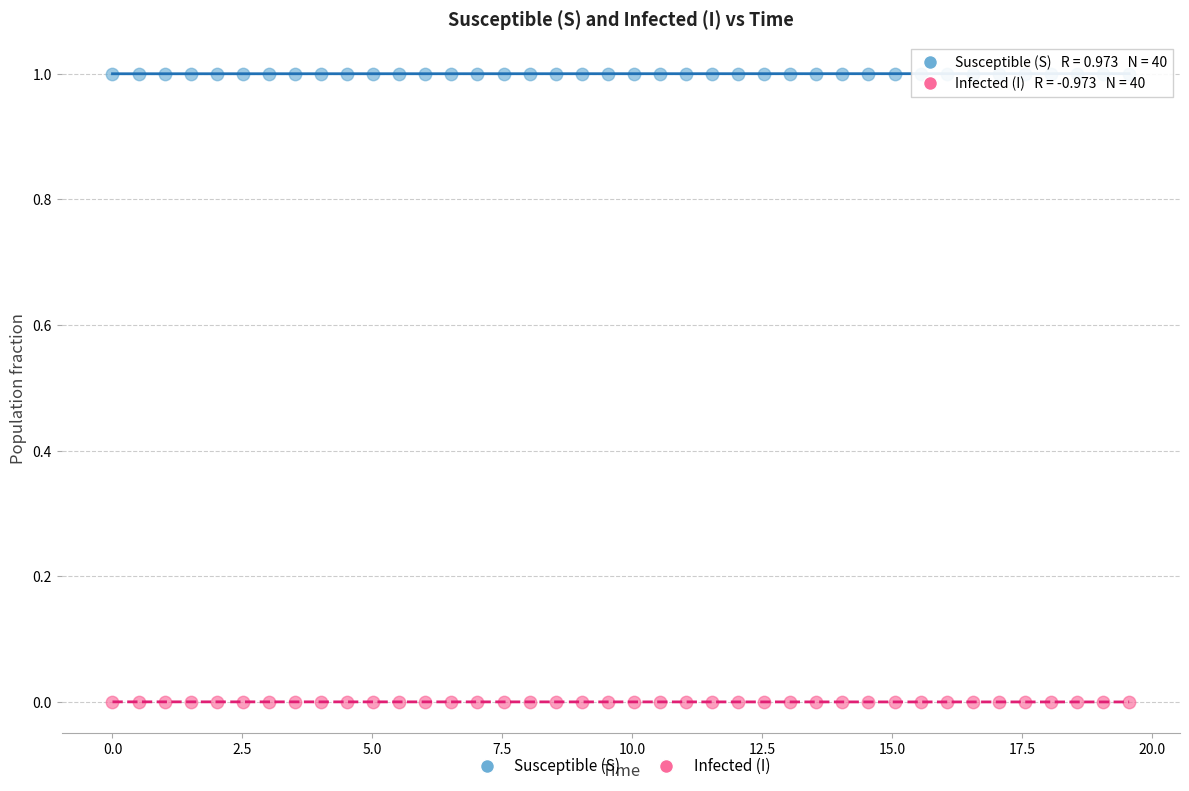

What are all the series names shown in the legend?

Susceptible (S), Infected (I)